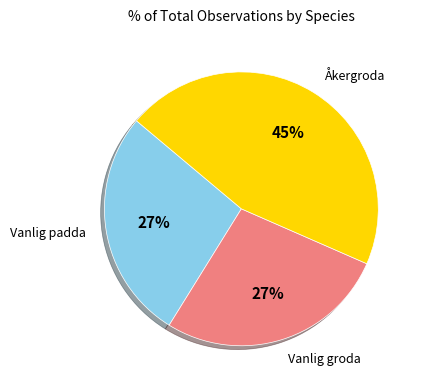

Is there a majority slice in this chart?

No